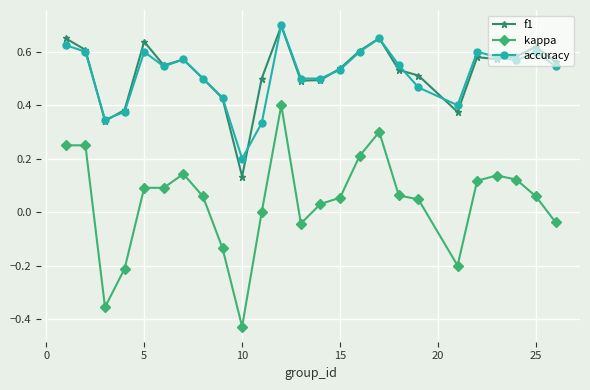

Is this an area chart (filled region under the line)?

No